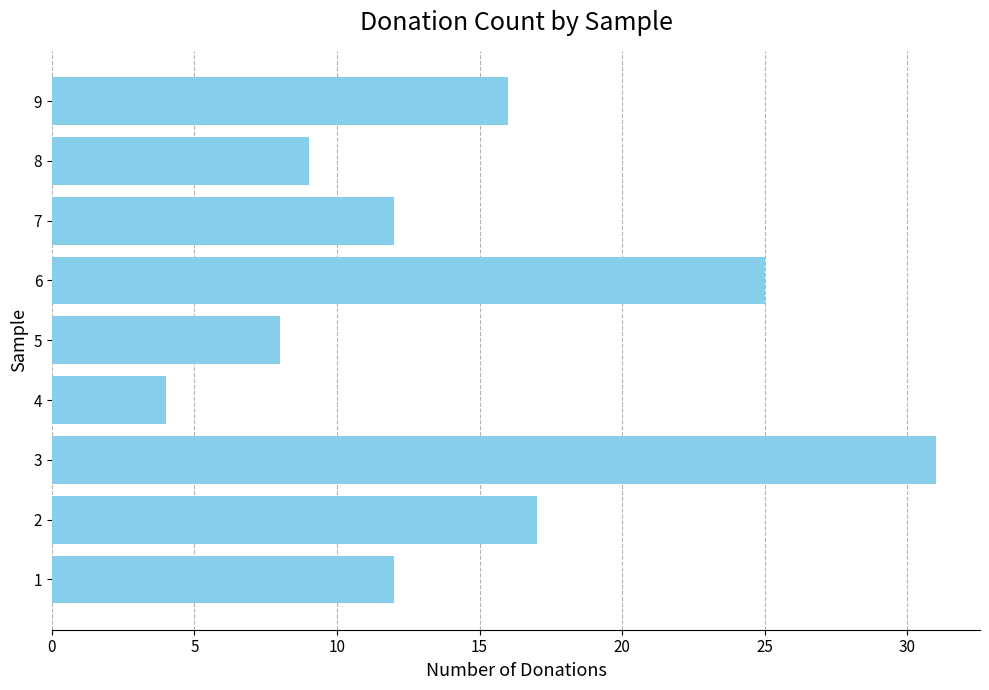

Are the bars horizontal?

Yes